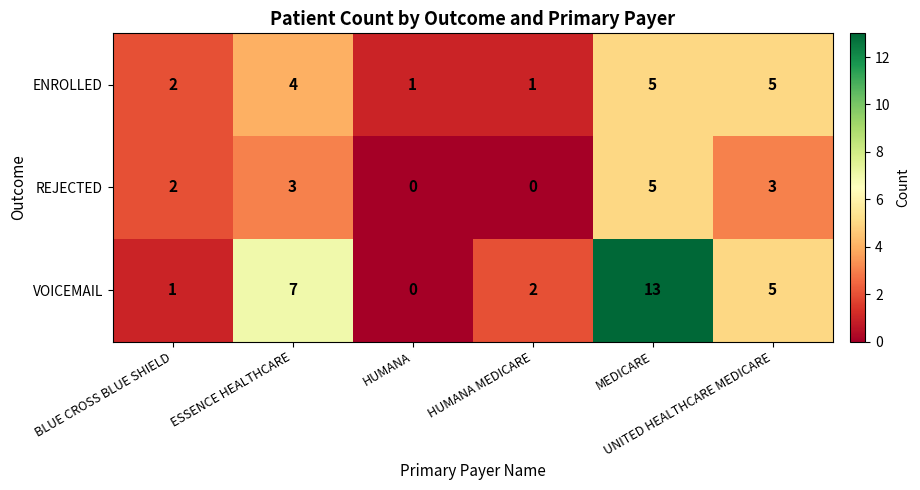

How many data points in VOICEMAIL are less than 5?

3